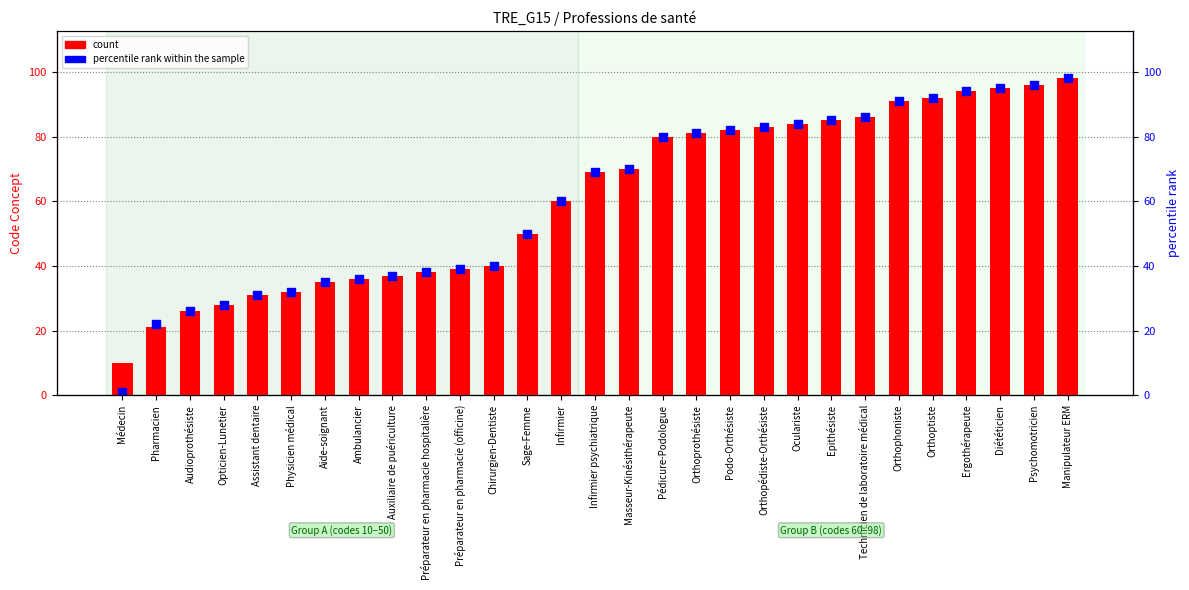

Which series has the largest total across all categories?

count